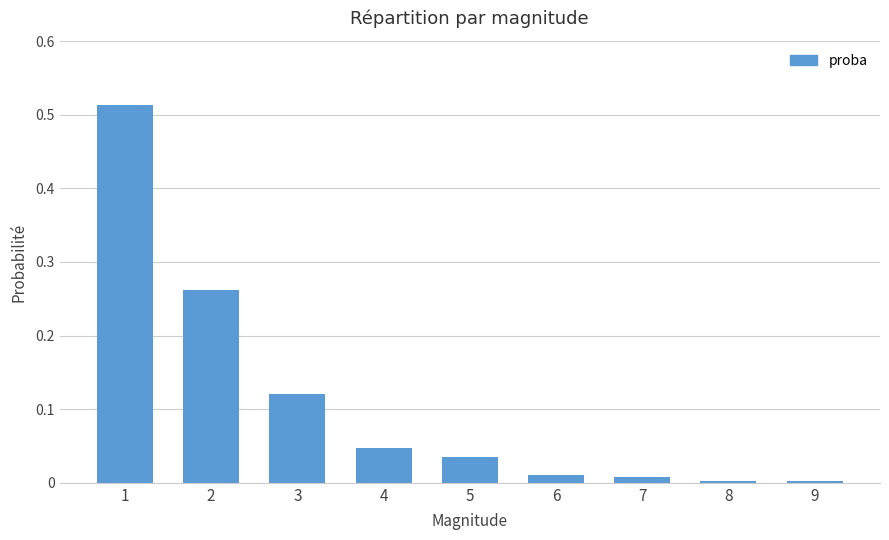

True or false: the data shows 0.0 at 4.

True